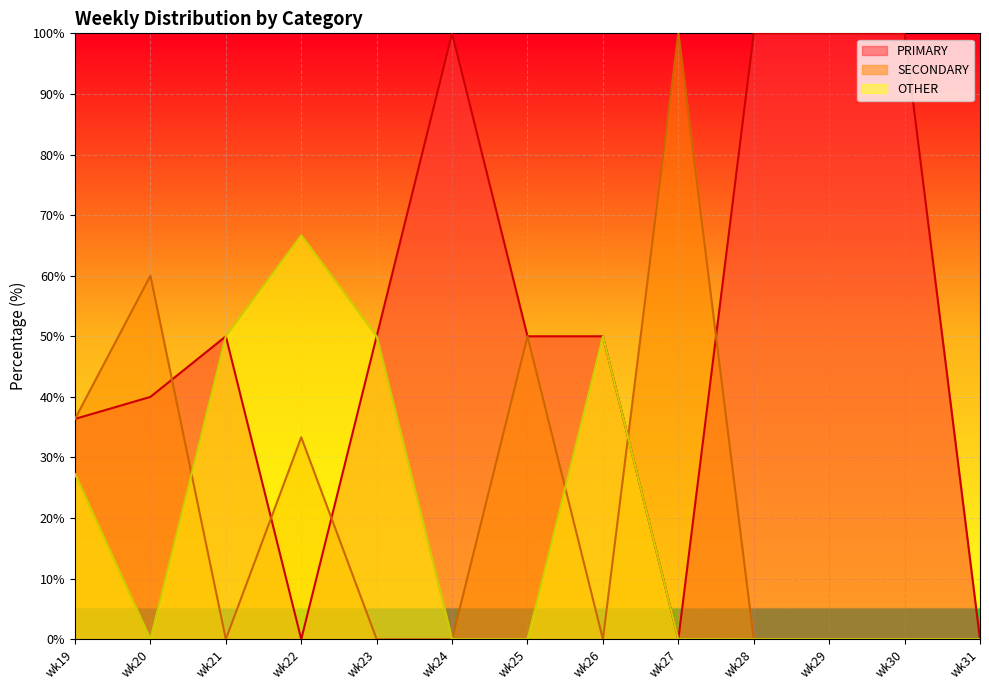

What is the total value across all series at wk24?

100.0